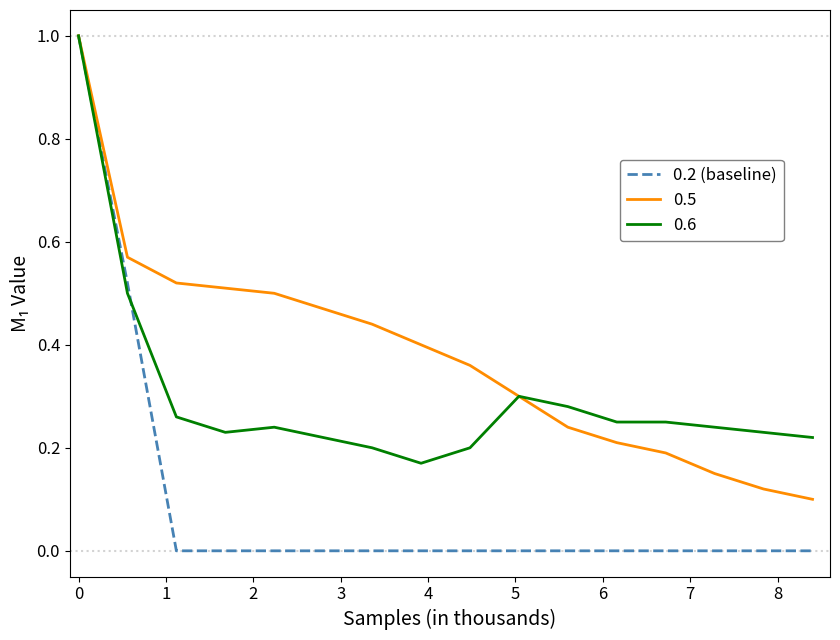

Rank the series by their average value, from highest to lowest.

0.5, 0.6, 0.2 (baseline)